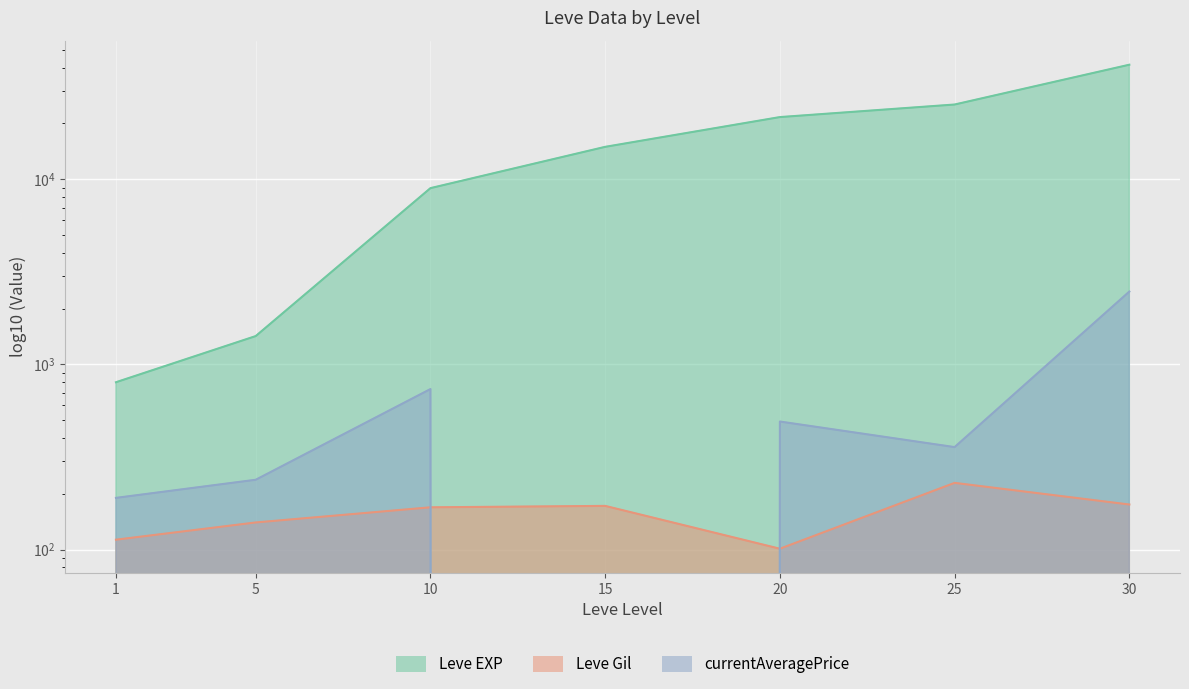

How many data points does each series have?

7